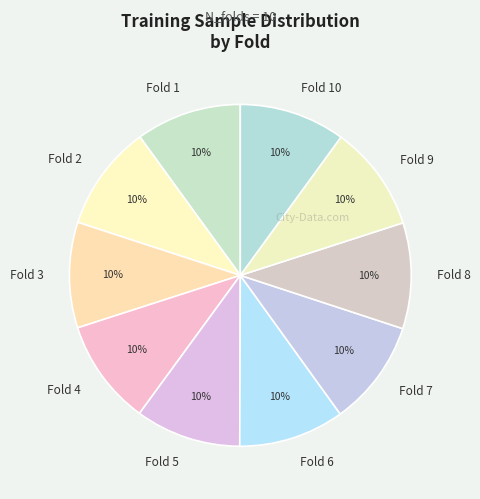

To the nearest percent, what is the average slice percentage?

10%